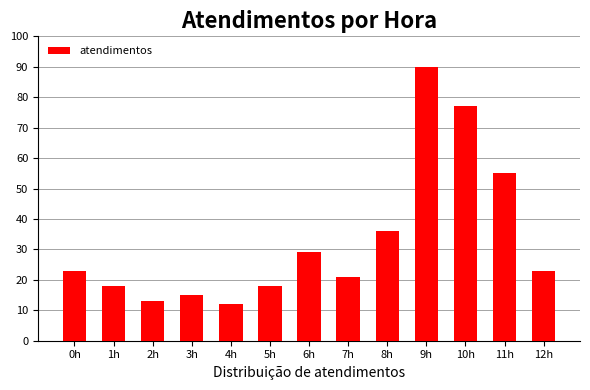

What is the difference between the values at 3h and 10h?

62